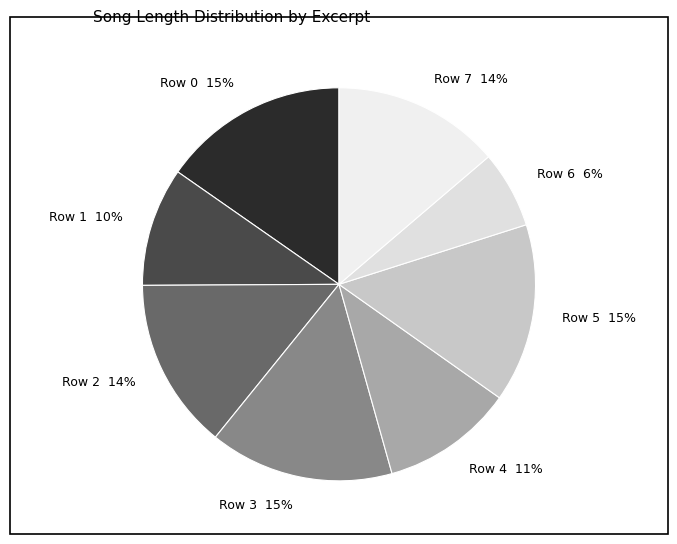

Does any single category account for the majority?

No